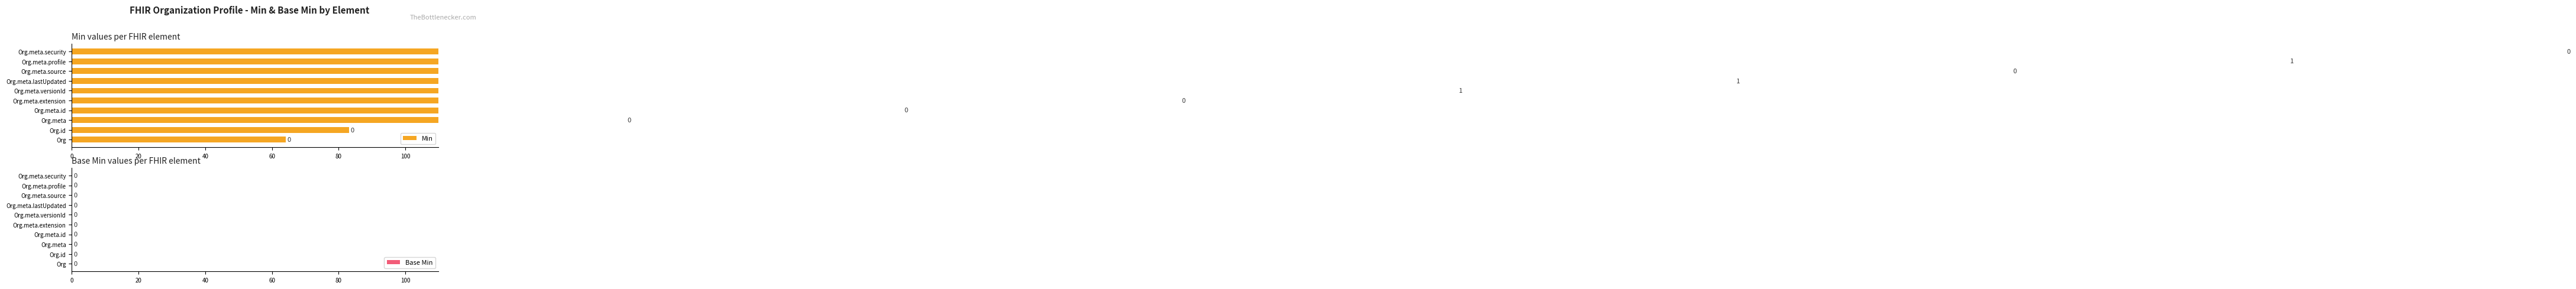

How many categories are shown in the chart?

10